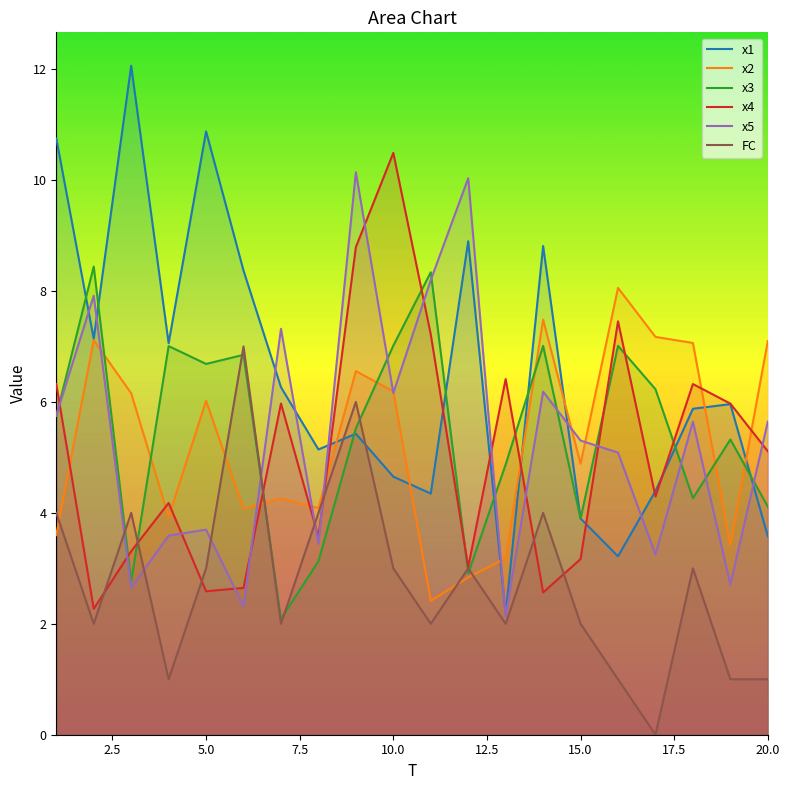

The x2 series shows 2.5 at 15.0. True or false?

False